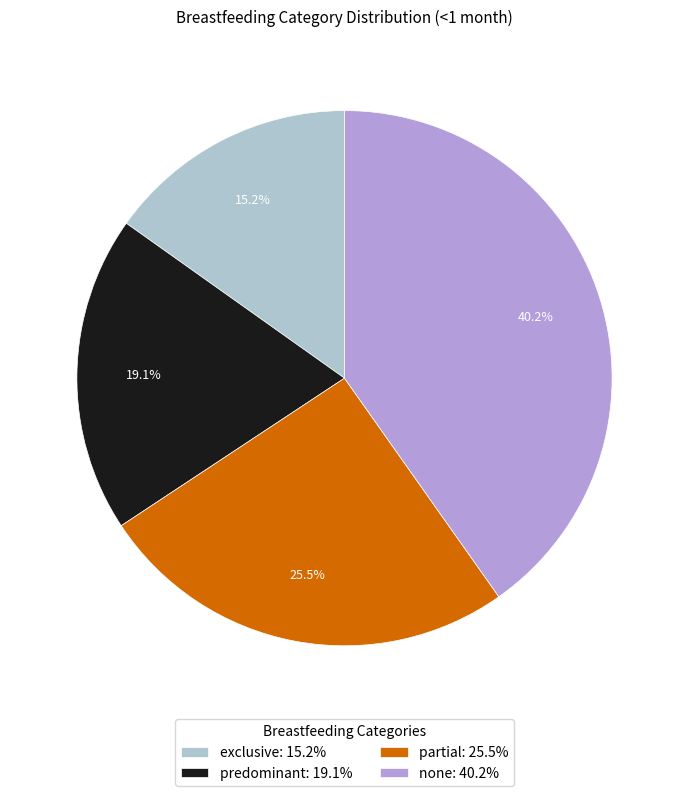

Approximately how many times larger is the value at partial compared to predominant?

1.3